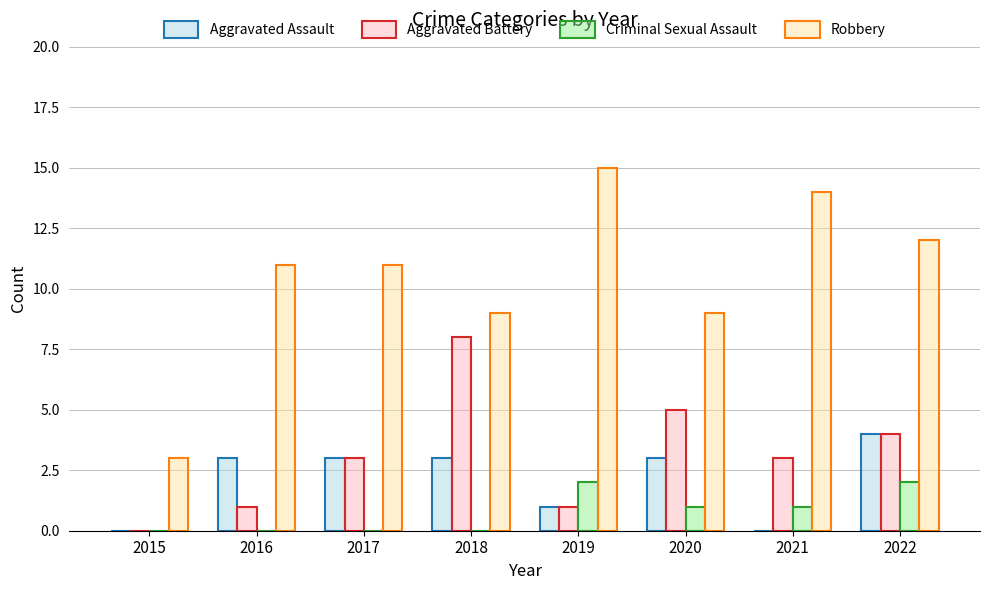

True or false: Robbery has a value of 4 at 2022.

False